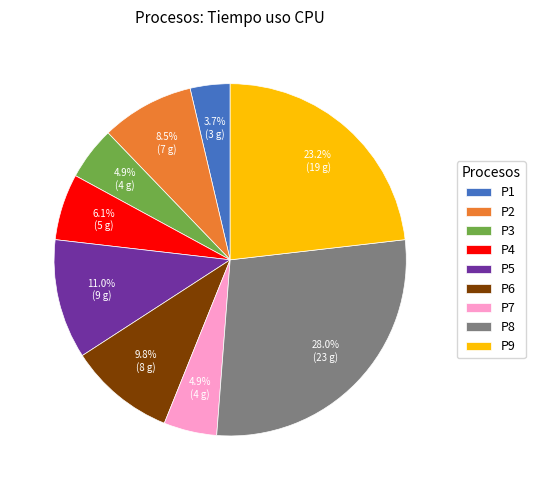

Is there a majority slice in this chart?

No